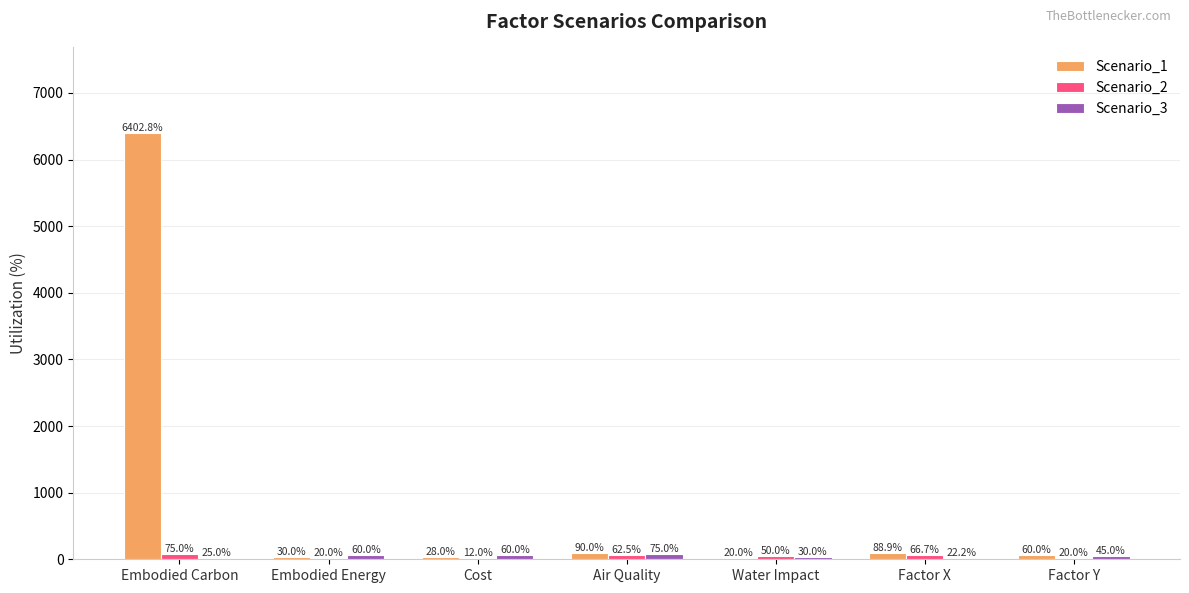

Which label corresponds to the largest value in the chart?

Embodied Carbon